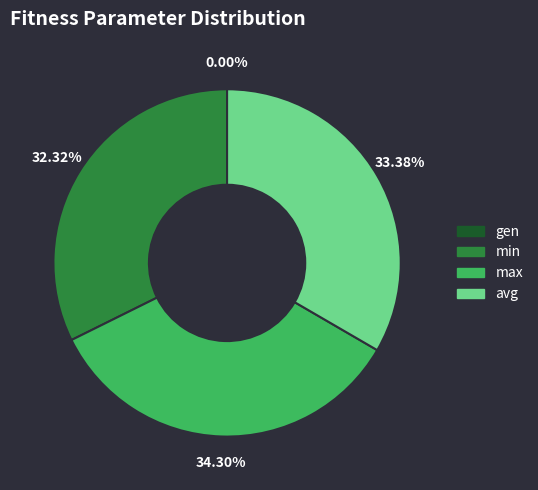

Combined, what portion of the pie is avg and max?

67.7%